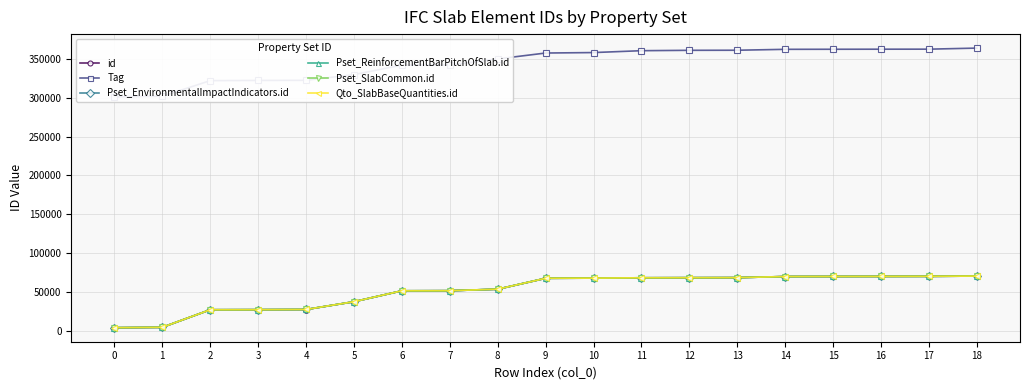

Where does the Pset_EnvironmentalImpactIndicators.id series first go above 67534?

10